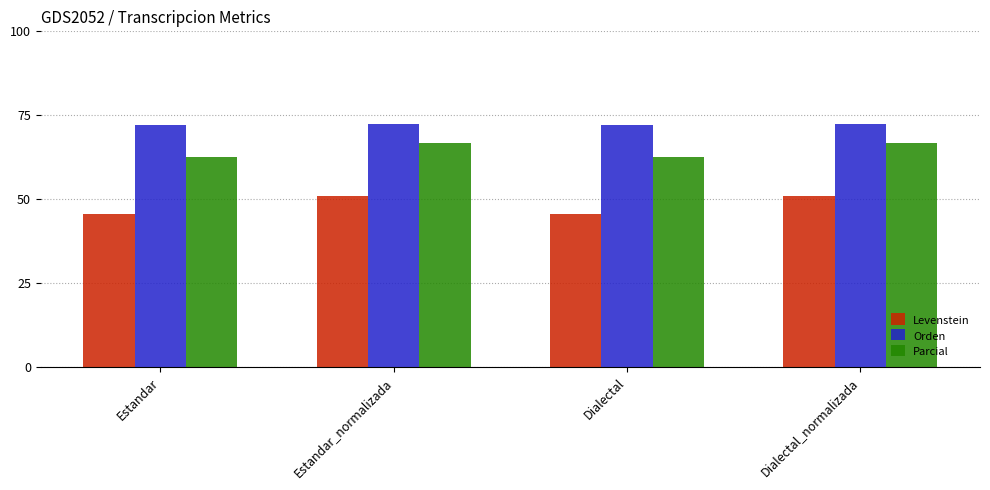

The Levenstein series shows 90.1 at Dialectal_normalizada. True or false?

False